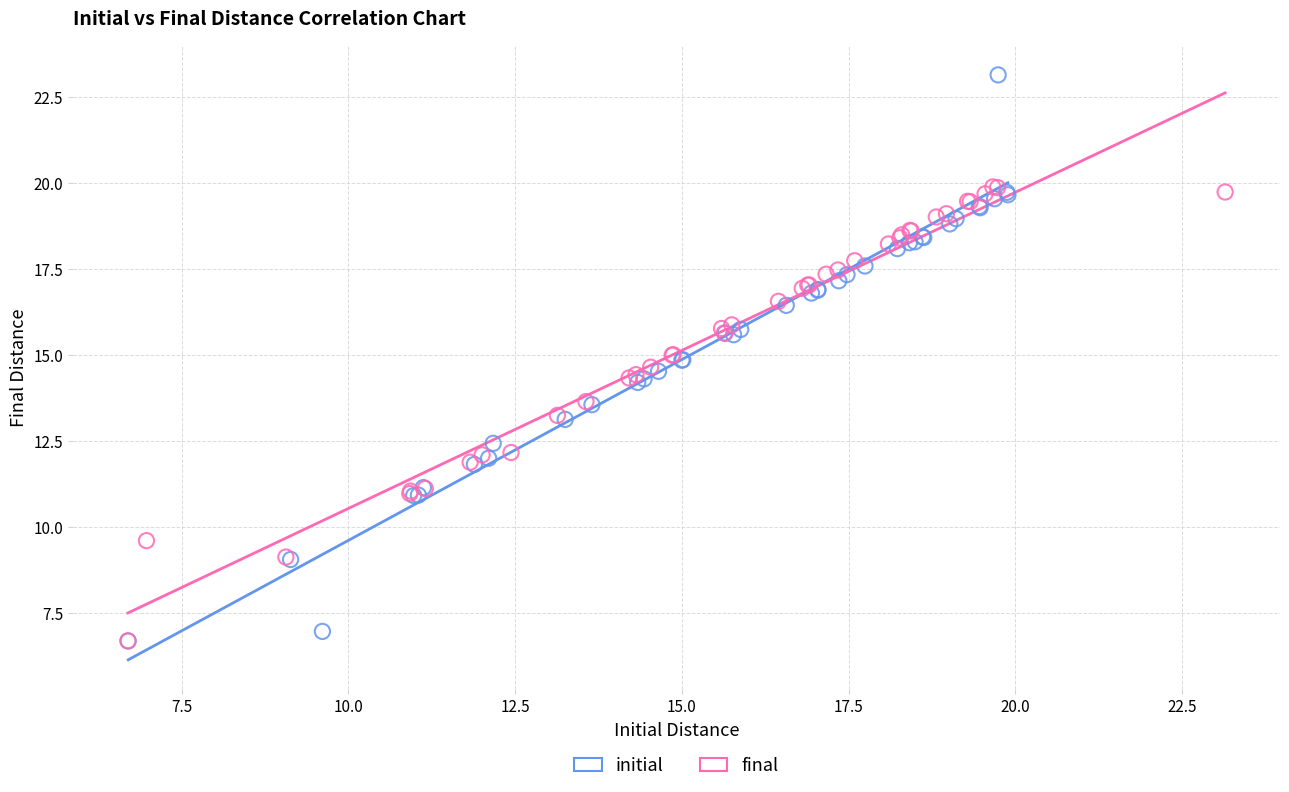

Which series has the largest Y range (max minus min)?

initial